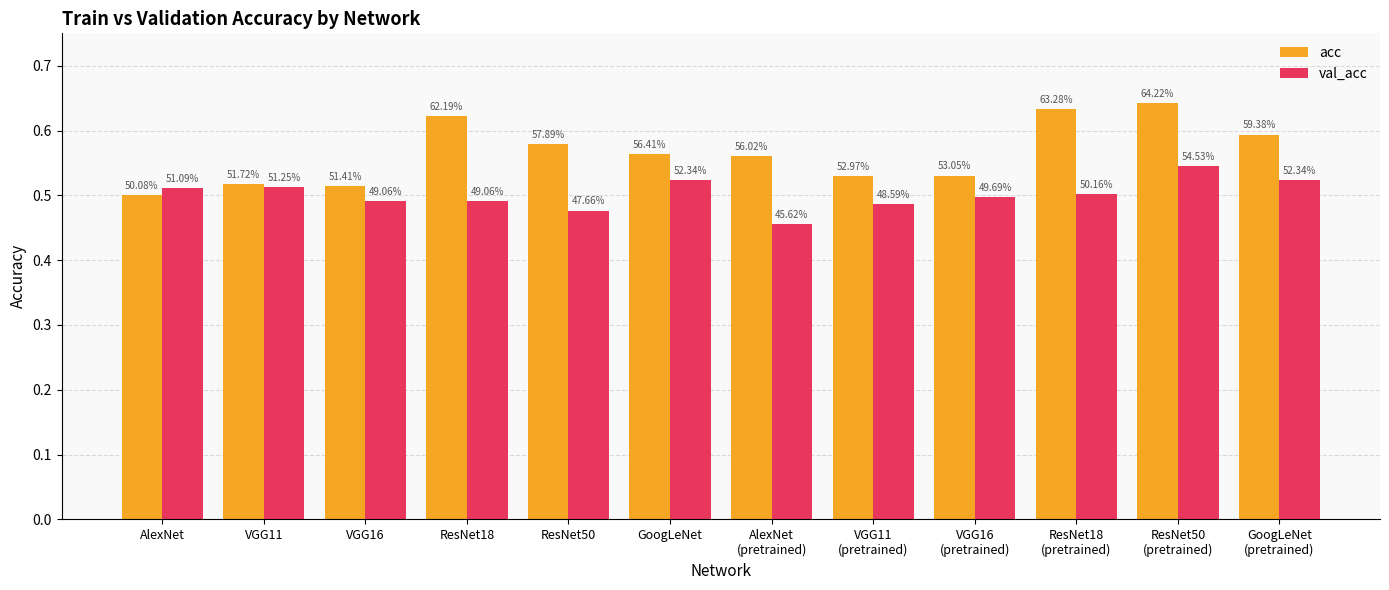

What are all the series names shown in the legend?

acc, val_acc